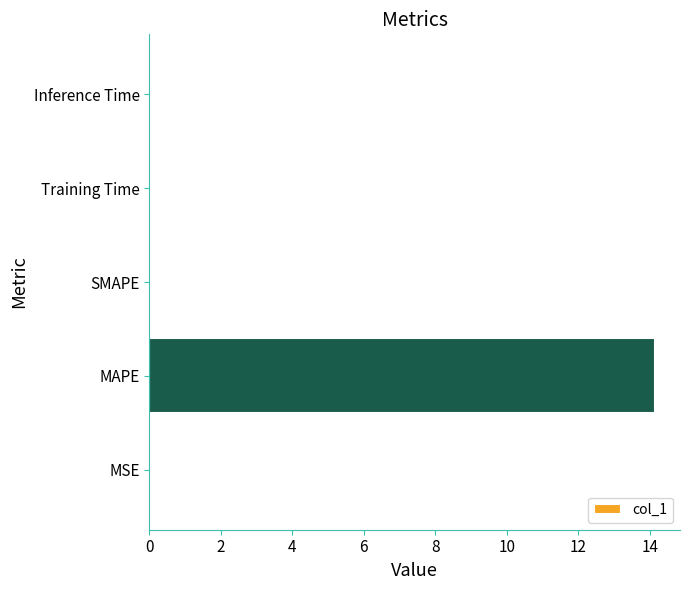

How many data points does each series have?

5